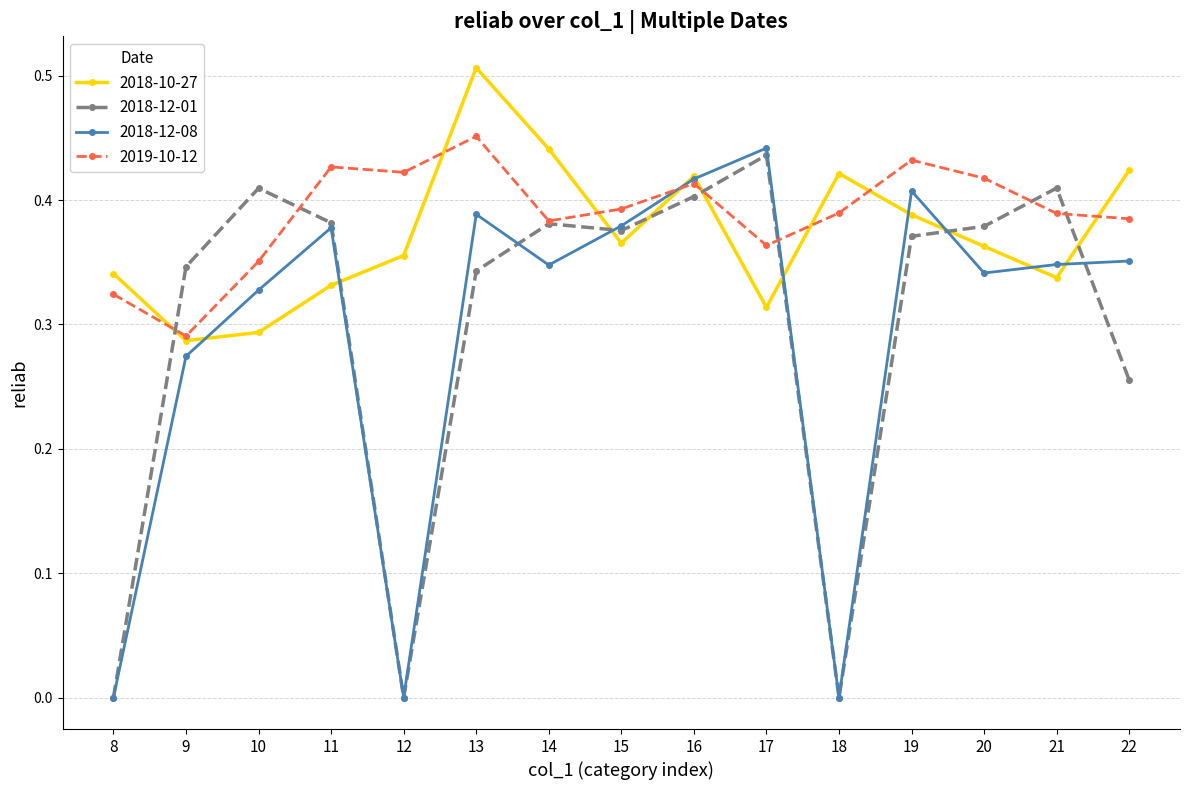

Which series has the widest spread of values?

2018-12-08